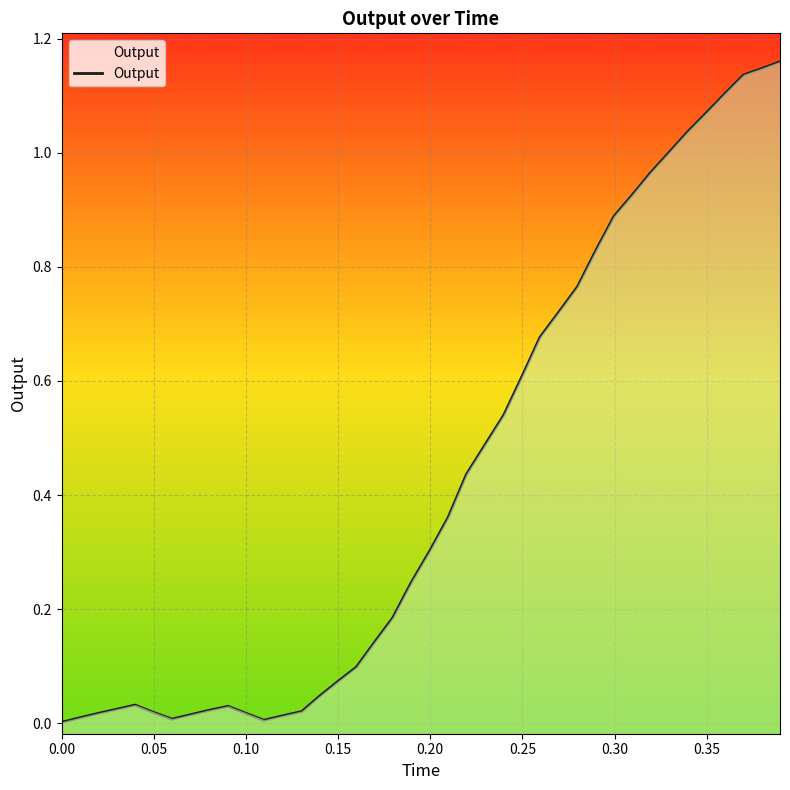

What is the sum of all values?

17.2